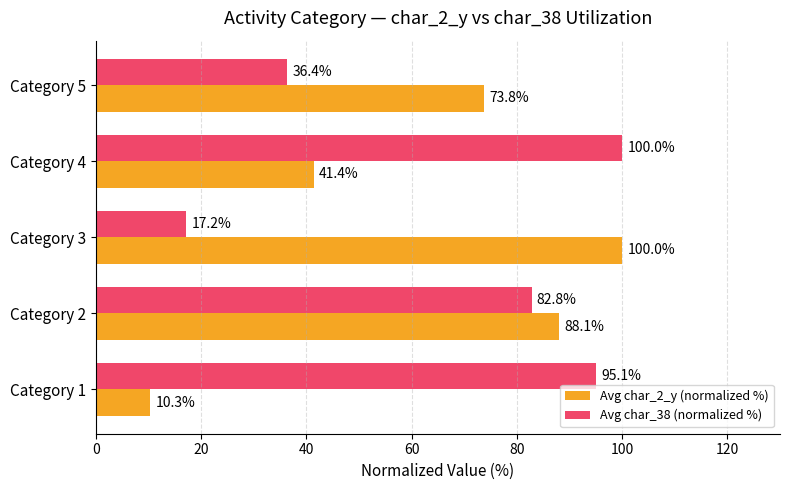

At which label does Avg char_38 (normalized %) reach its peak?

Category 4